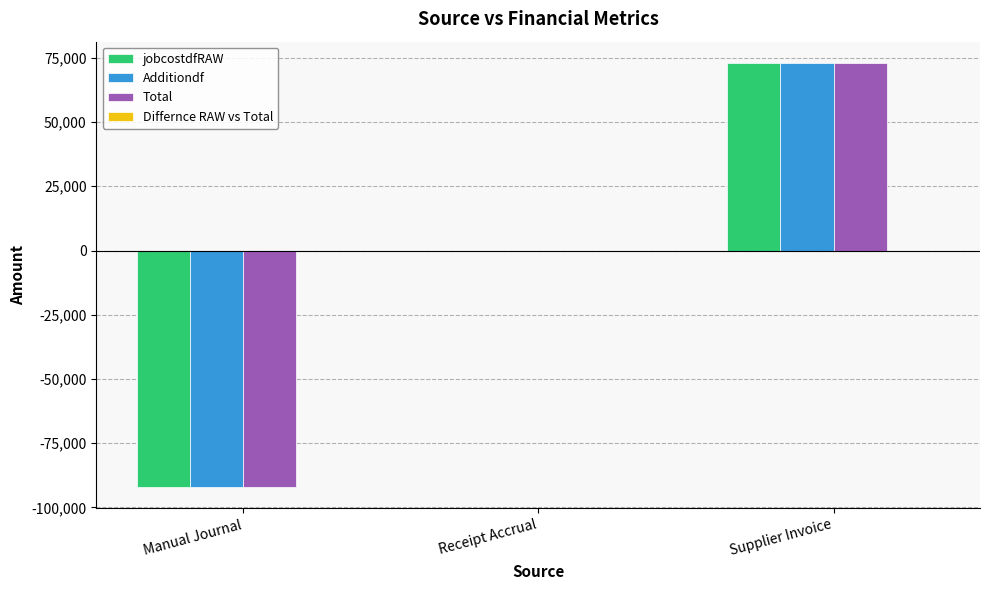

Which label corresponds to the largest value in the chart?

Supplier Invoice